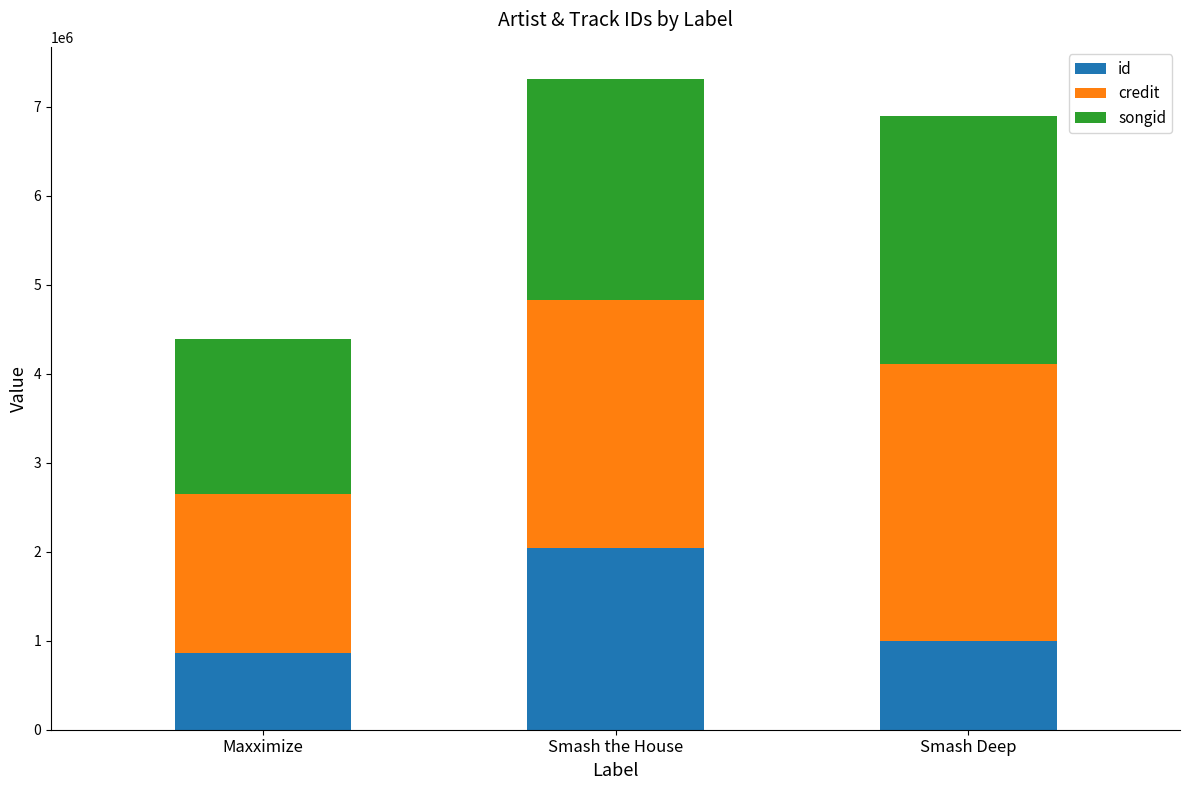

What is the maximum value for id?

2037221